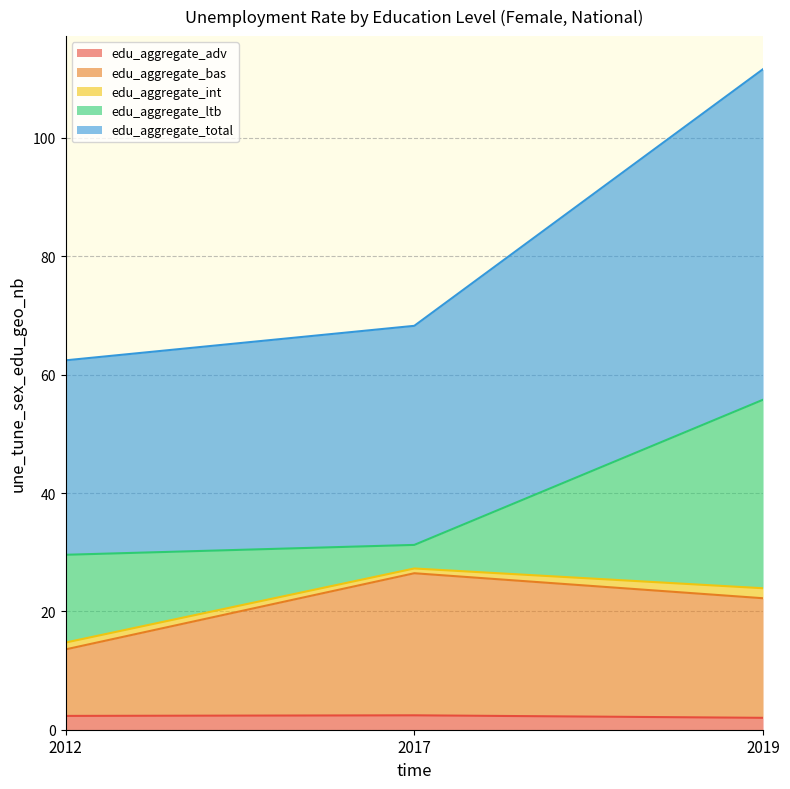

Is it true that edu_aggregate_total equals 27.8 at 2017?

False